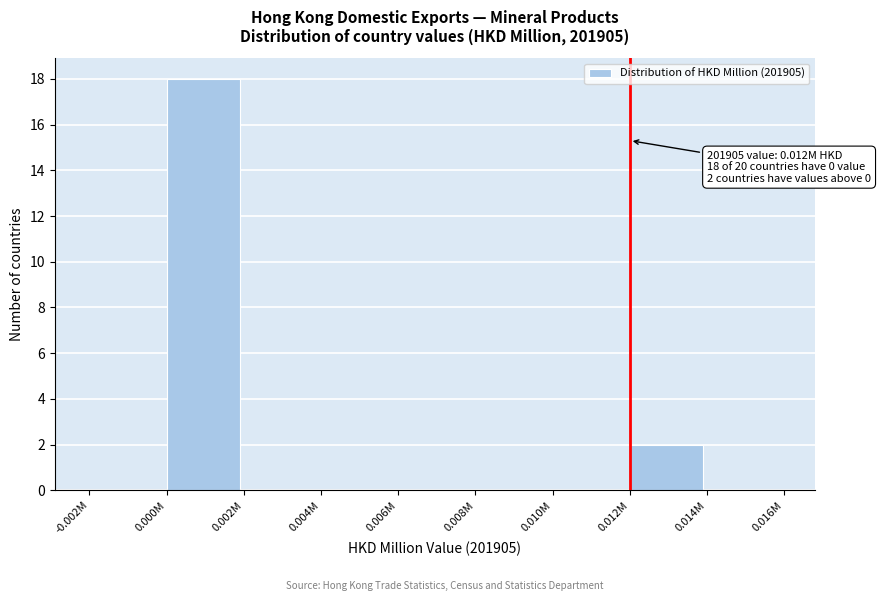

Reading right to left, list all the values displayed in this chart.

0.014M=0	0.012M=2	0.010M=0	0.008M=0	0.006M=0	0.004M=0	0.002M=0	0.000M=18	-0.002M=0